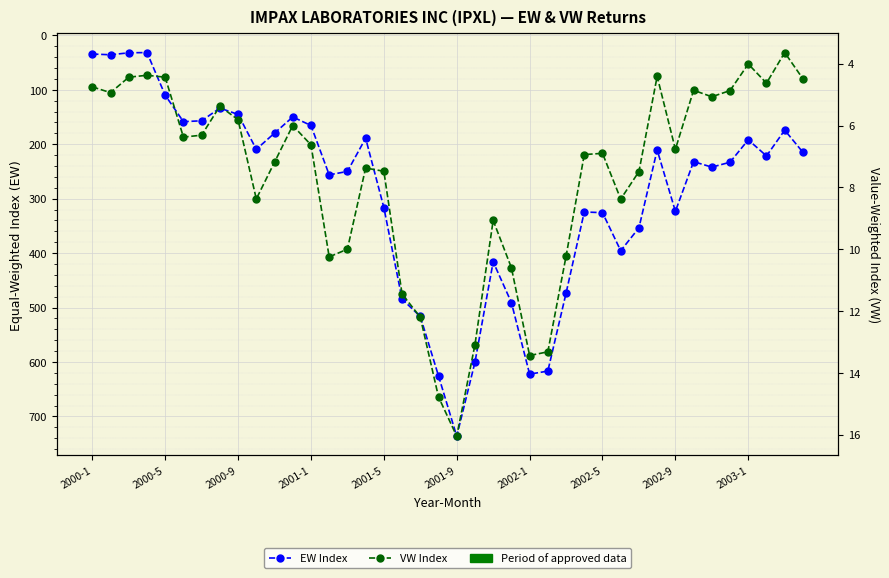

True or false: VW Index and EW Index cross at least once.

False